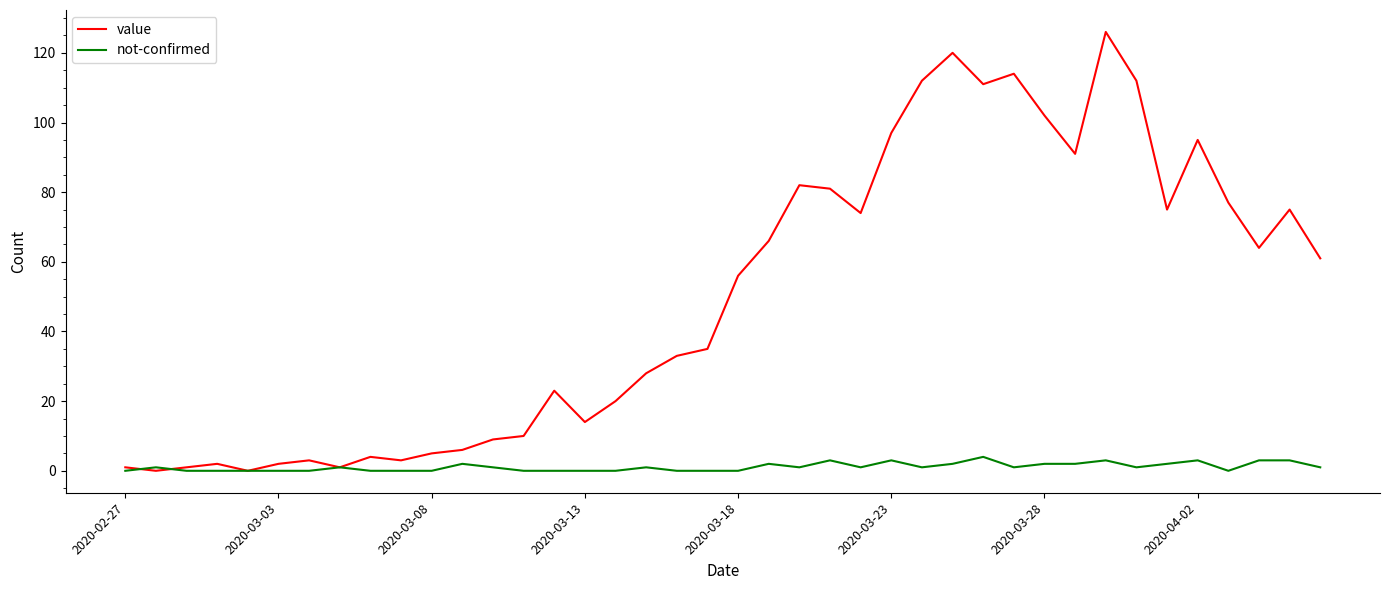

Which series has the widest spread of values?

value